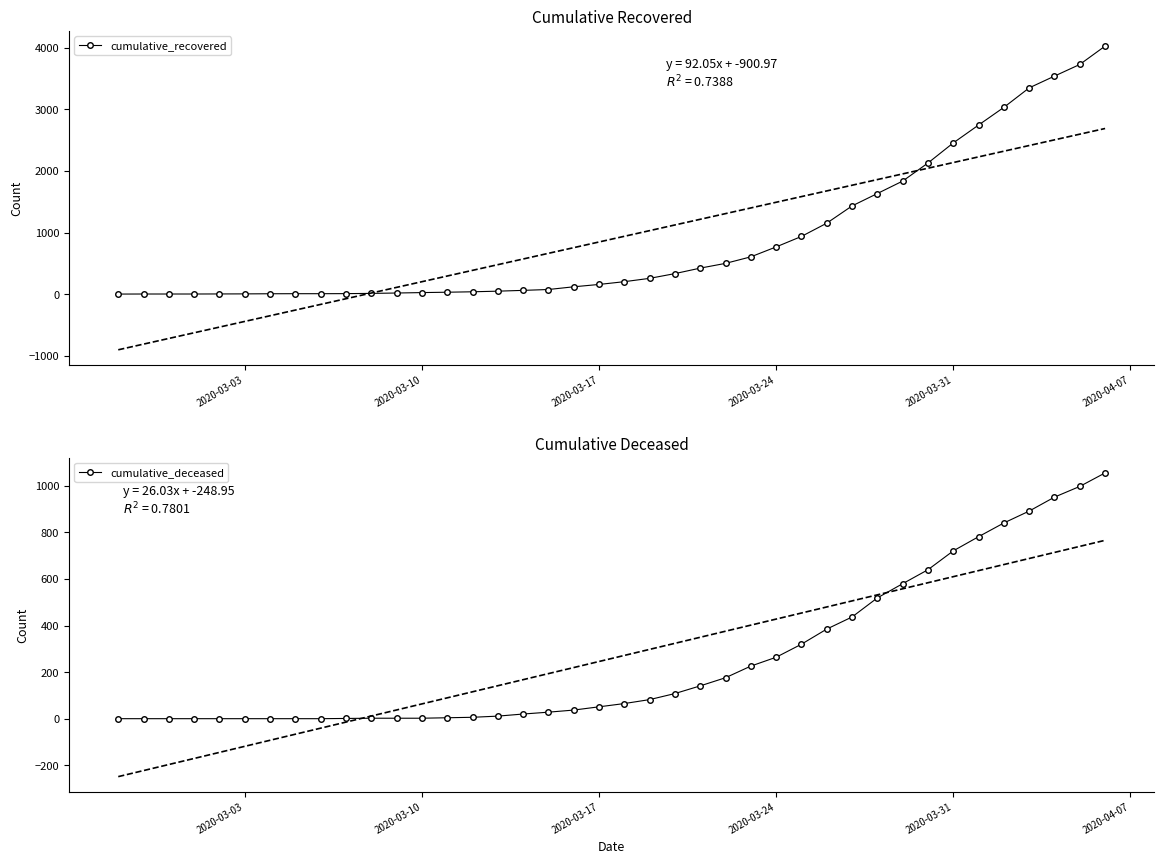

True or false: cumulative_recovered and cumulative_deceased intersect in this chart.

False